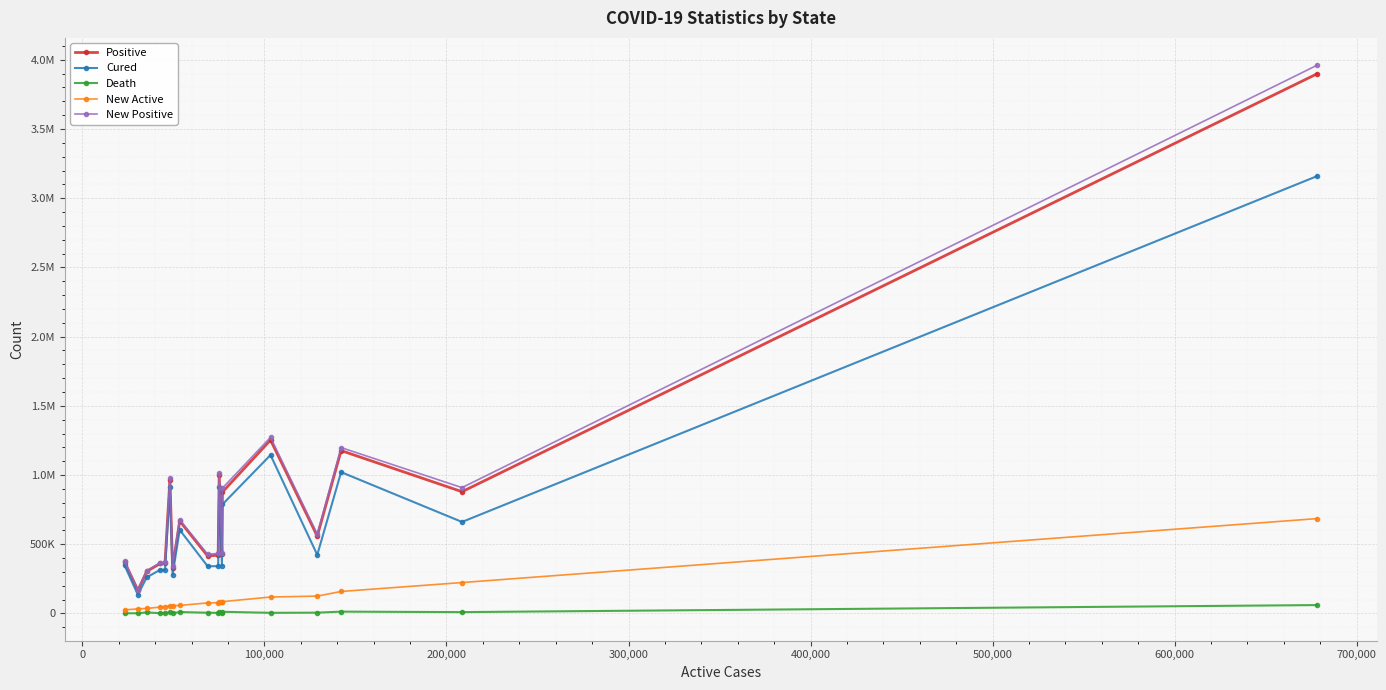

What are all the series names shown in the legend?

Positive, Cured, Death, New Active, New Positive